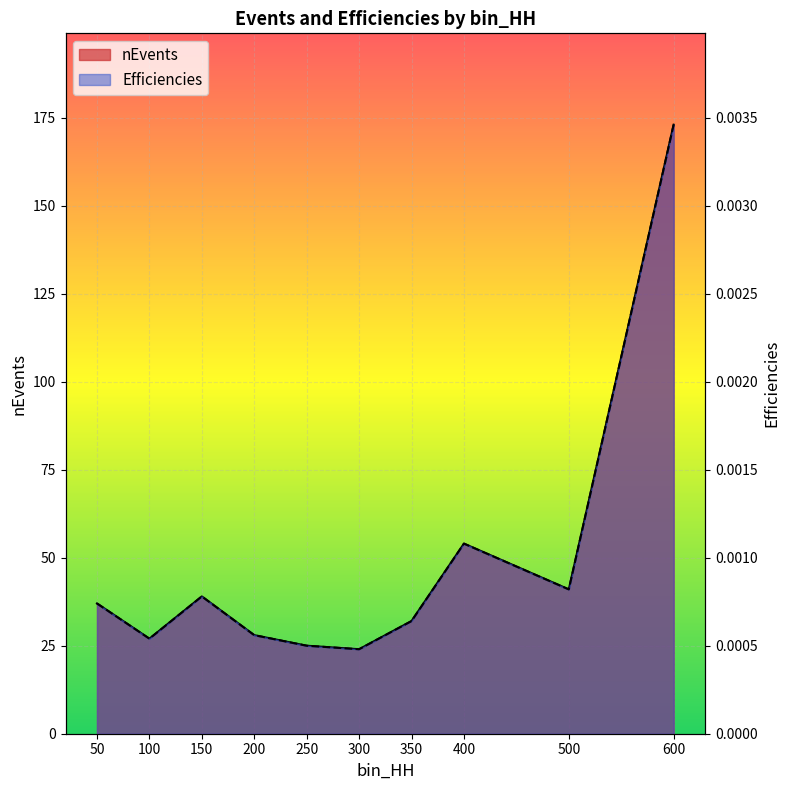

What is the value of the nEvents point at the 4th from the left?

28.0